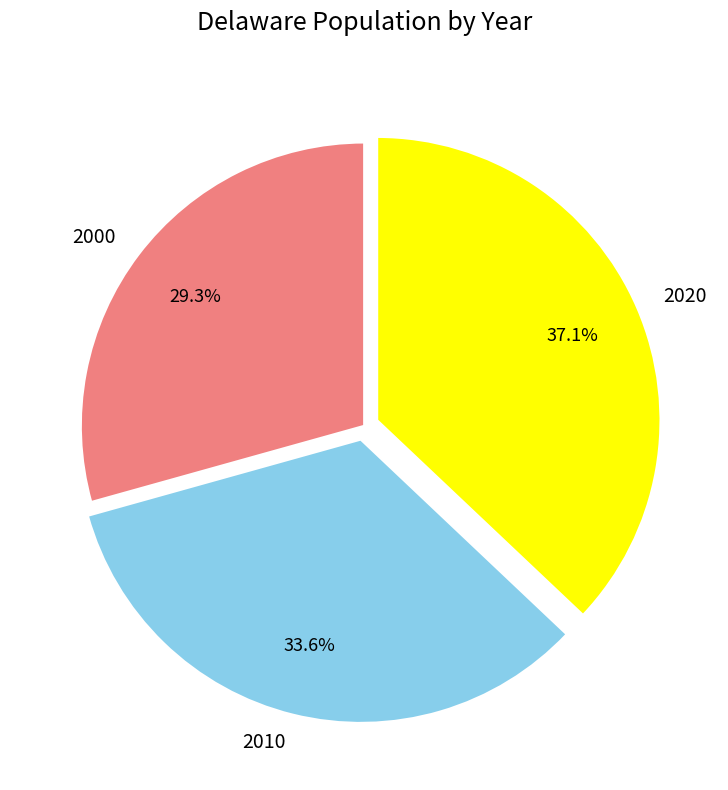

What is the smallest slice in the pie chart?

2000